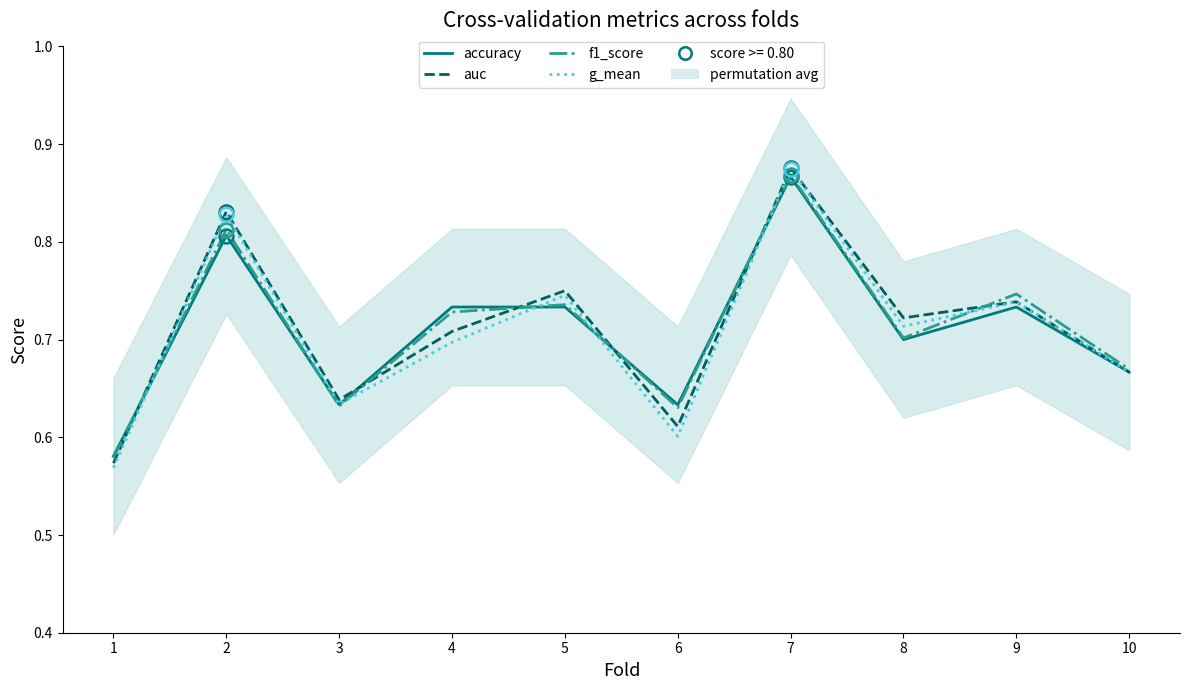

After their last crossing, which series has the higher values: auc or accuracy?

auc